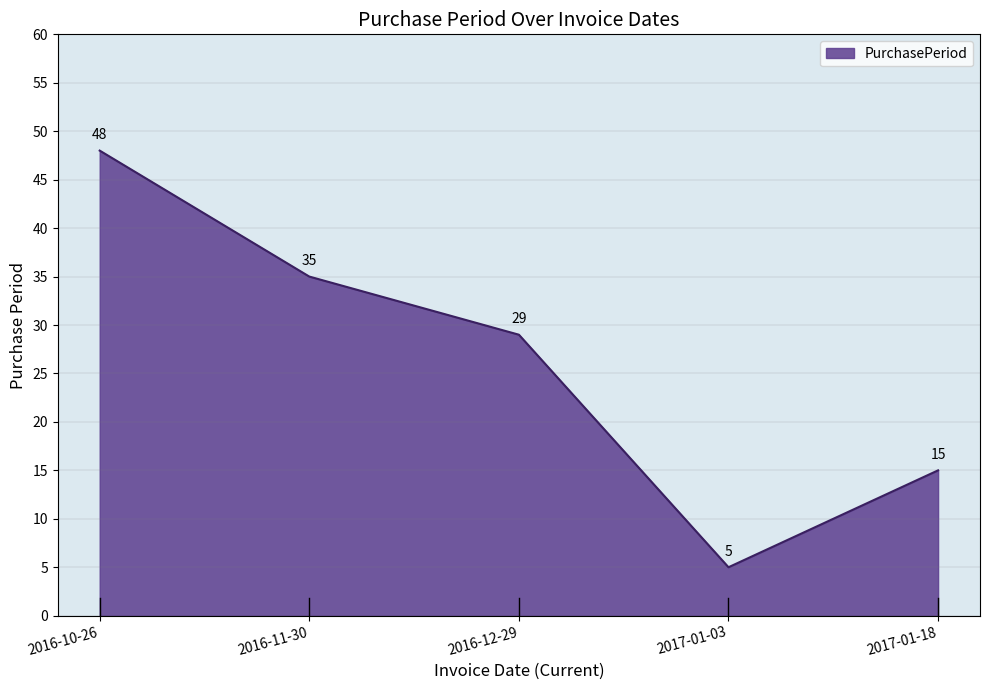

At which category does the chart reach its peak across all series?

2016-10-26